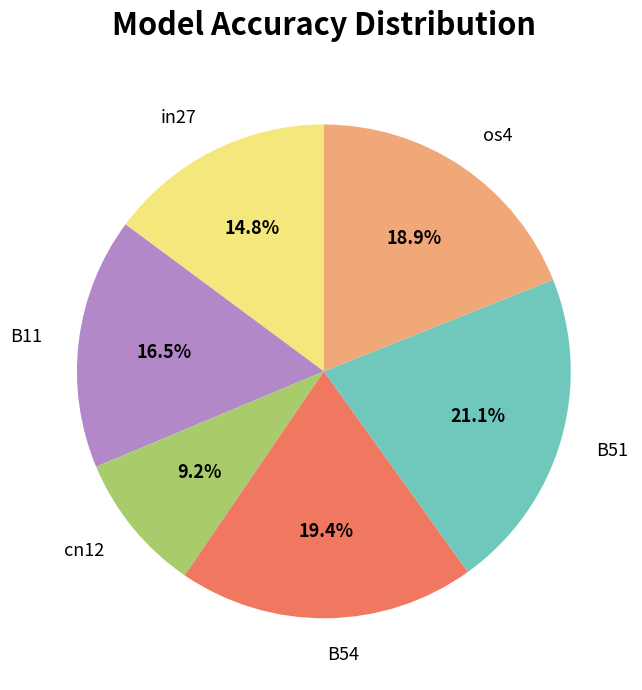

To the nearest percent, what is the average slice percentage?

17%